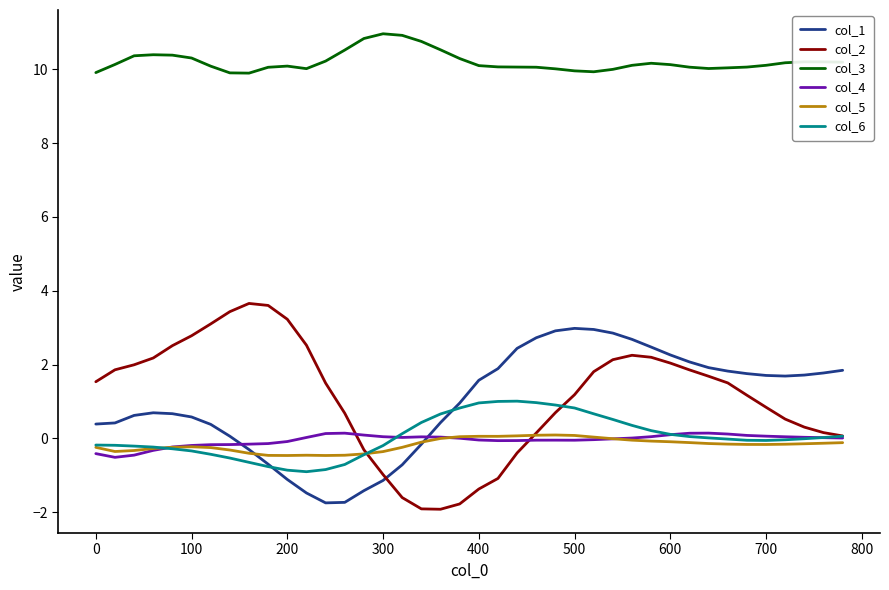

Which series has the largest total across all categories?

col_3